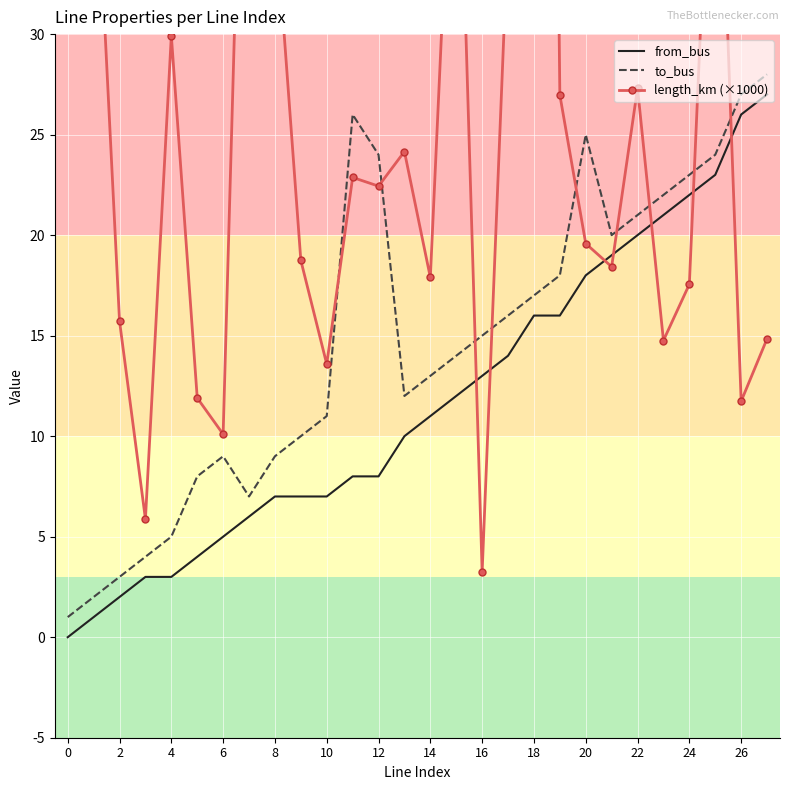

Is the value of from_bus at 18 greater than the value of to_bus at 14?

Yes